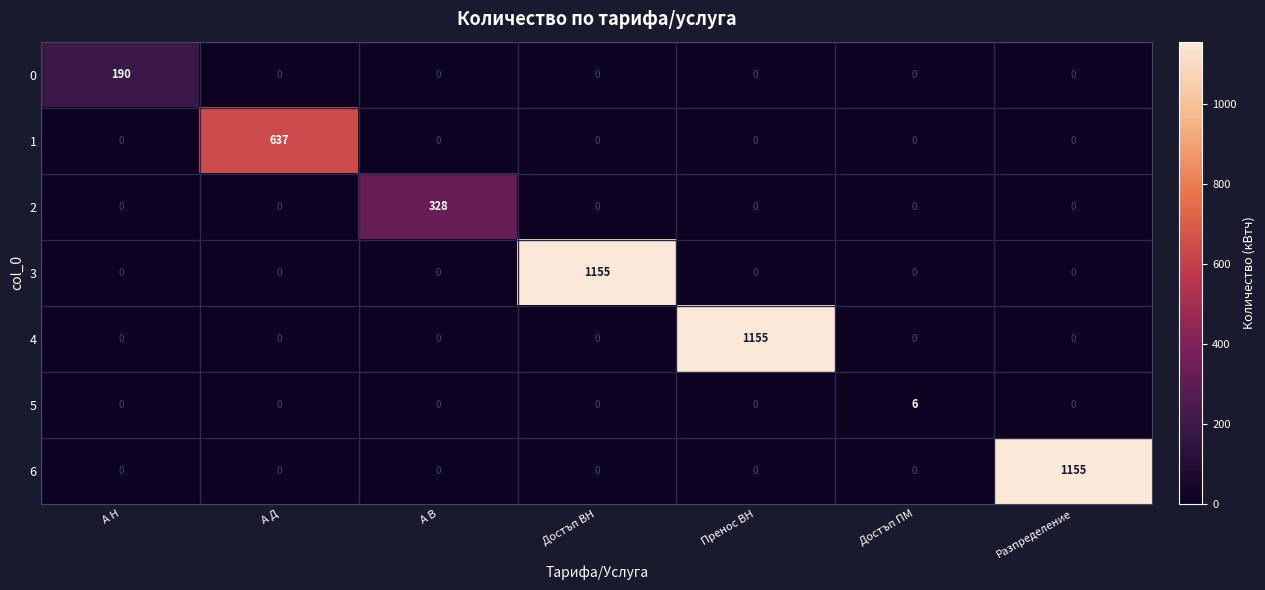

The 1 series shows -356 at А Н. True or false?

False